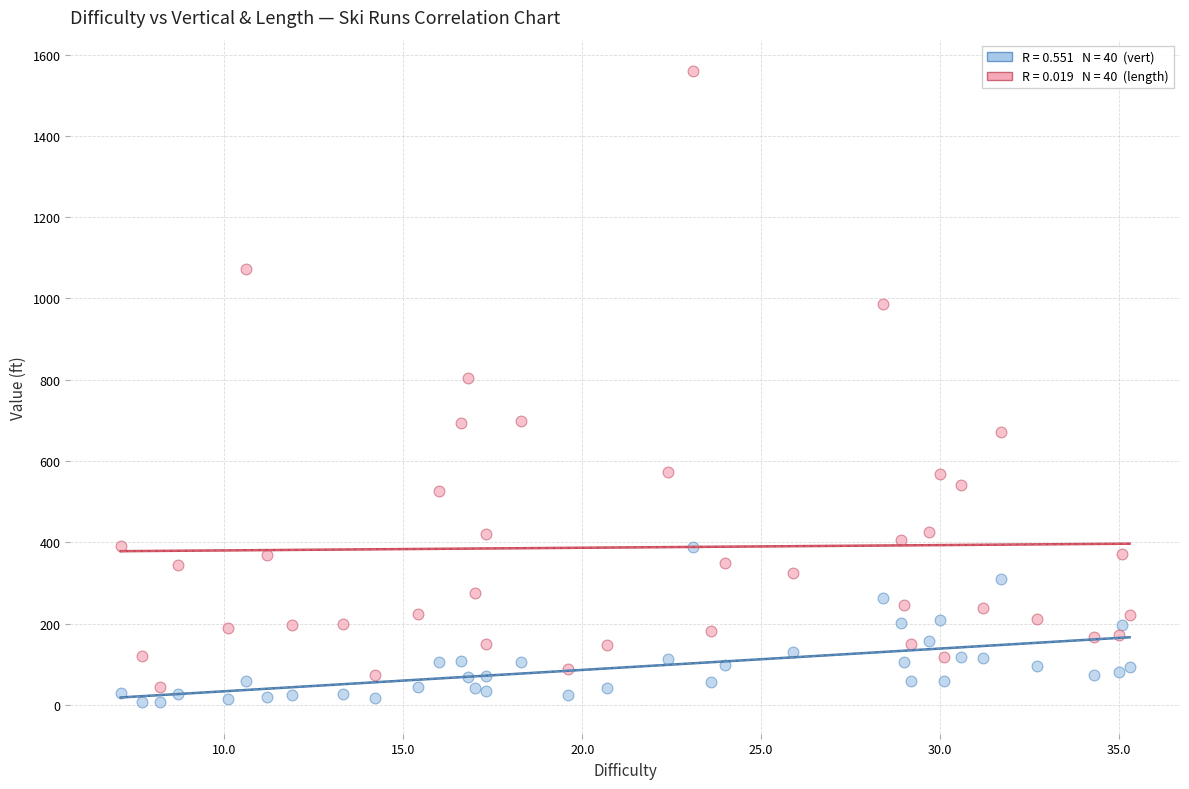

Across all series, what Y value is closest to 783?

803.2